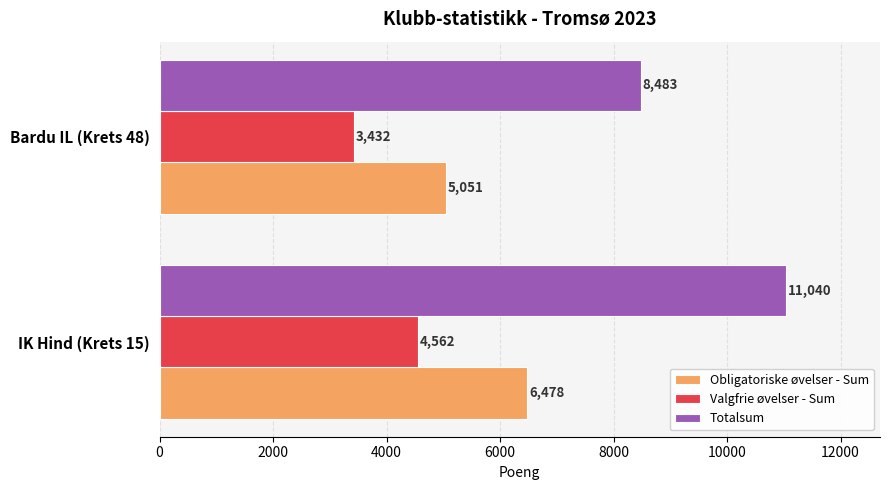

Where is Totalsum nearest to the value 9761?

Bardu IL (Krets 48)